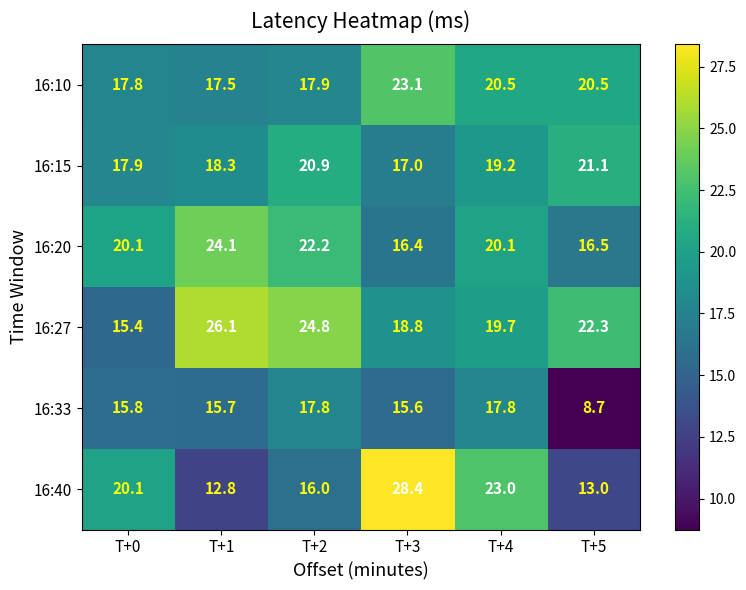

What is the sum of the 16:27 values at T+1 and T+2?

50.9